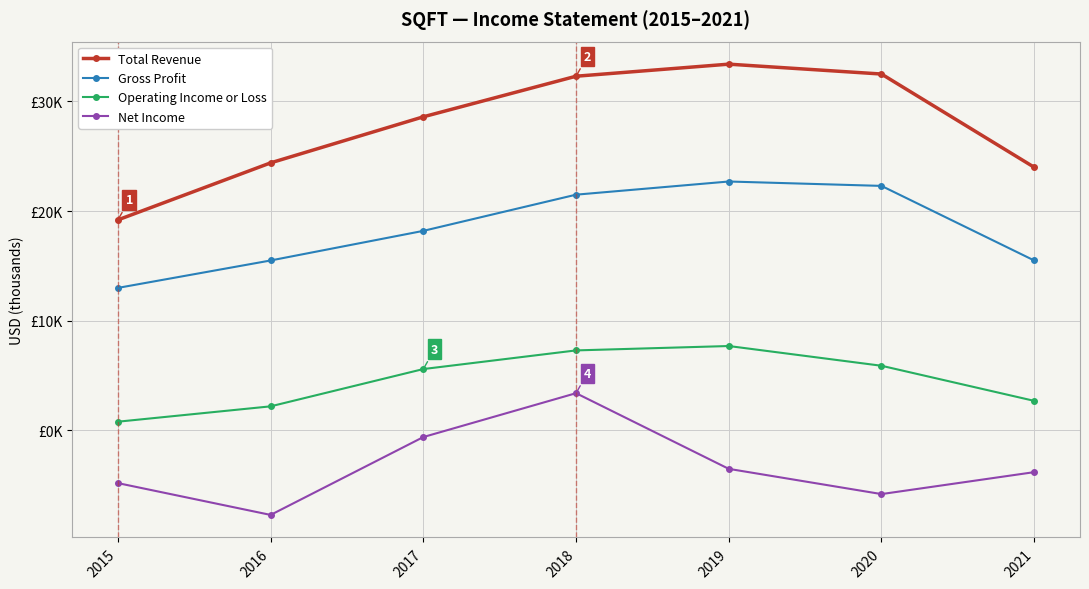

Is this an area chart (filled region under the line)?

No